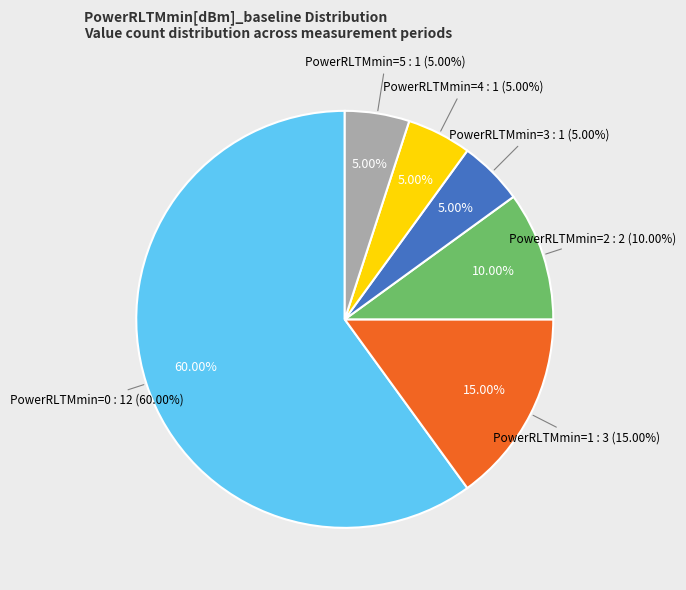

Is it true that PowerRLTMmin=4 is 1% of the pie?

False